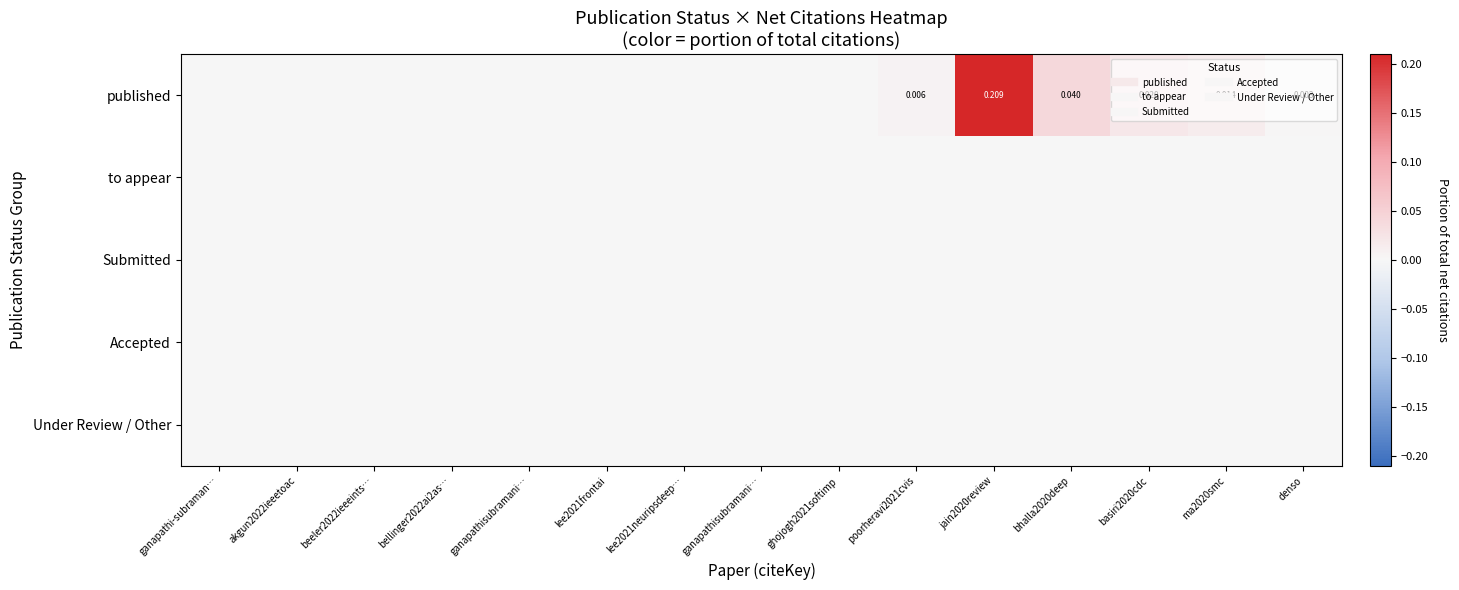

Rank the categories by Under Review / Other value from lowest to highest.

ganapathi-subraman…, akgun2022ieeetoac, beeler2022ieeeints…, bellinger2022ai2as…, ganapathisubramani…, lee2021frontai, lee2021neuripsdeep…, ganapathisubramani…, ghojogh2021softimp, poorheravi2021cvis, jain2020review, bhalla2020deep, basiri2020cdc, ma2020smc, denso